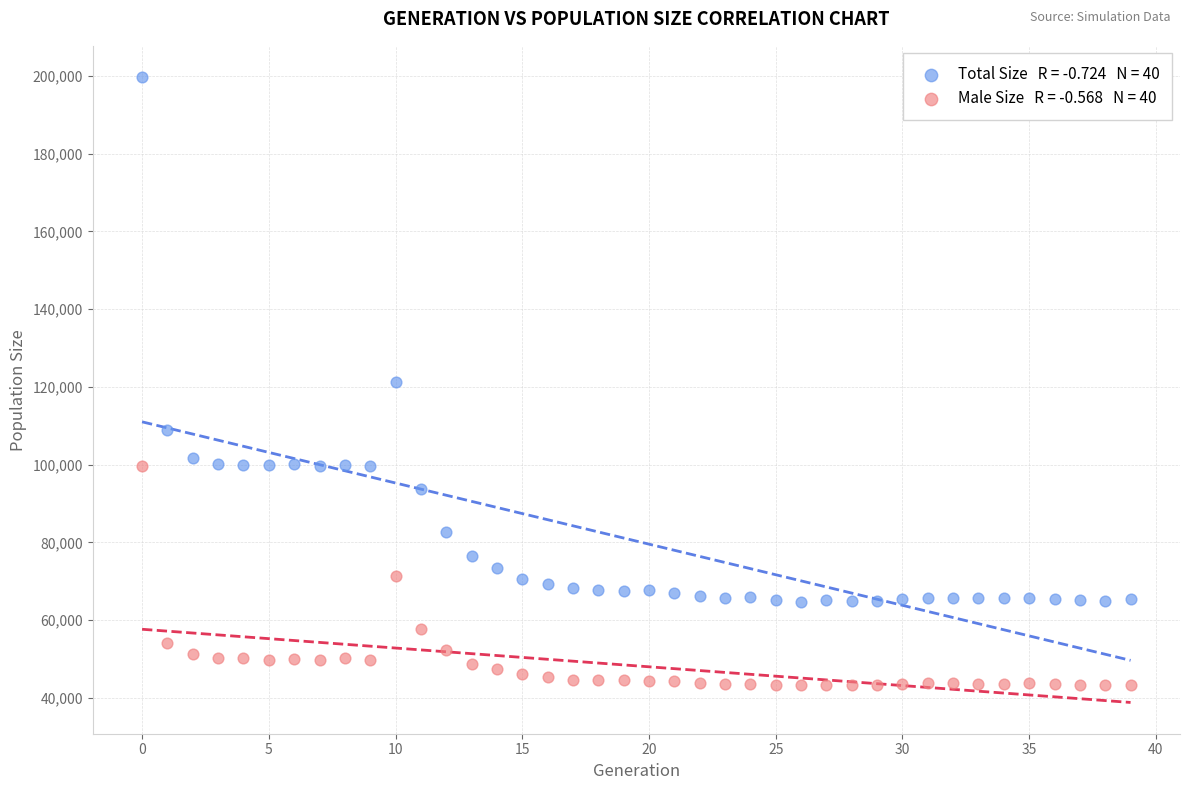

How many points are shown in the scatter plot?

80